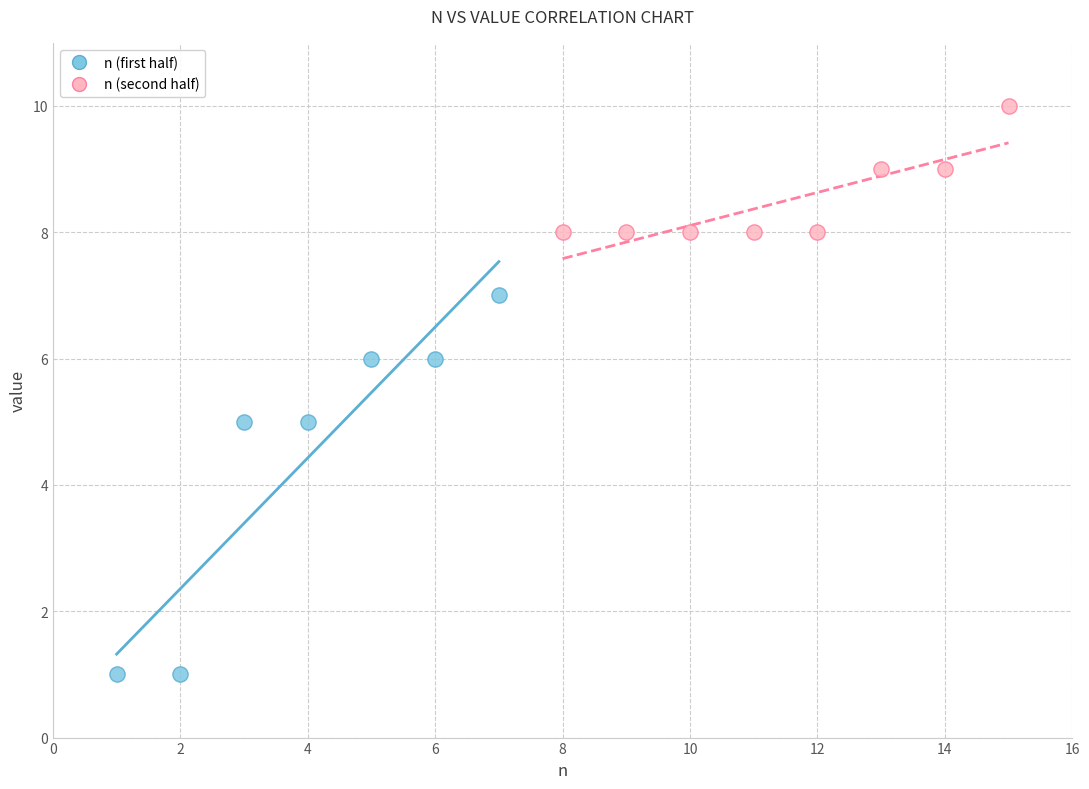

Which series reaches the minimum Y coordinate?

n (first half)